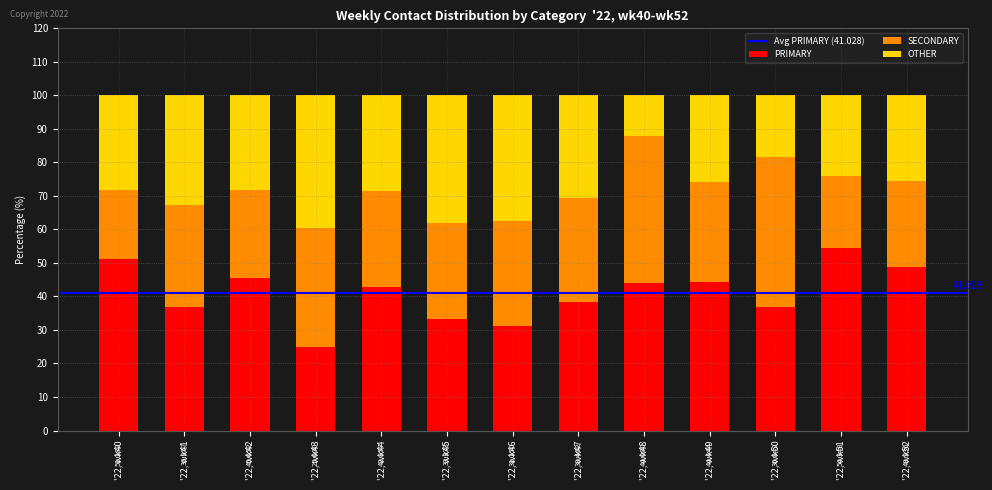

List the labels in order of SECONDARY value, largest first.

'22, wk50, '22, wk48, '22, wk43, '22, wk46, '22, wk47, '22, wk41, '22, wk49, '22, wk44, '22, wk45, '22, wk42, '22, wk52, '22, wk51, '22, wk40